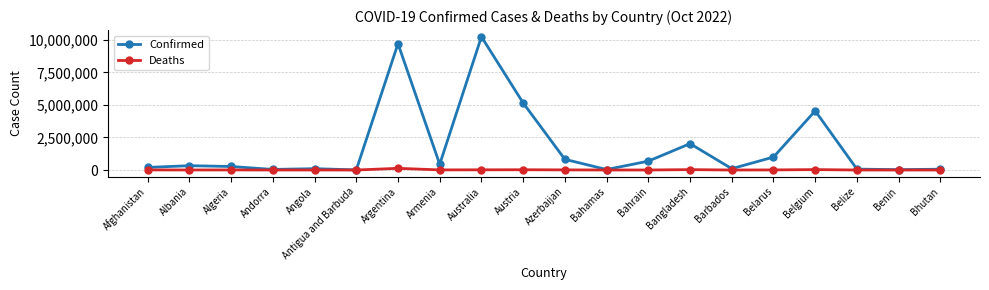

True or false: Deaths has more than 1 interior local peaks.

True